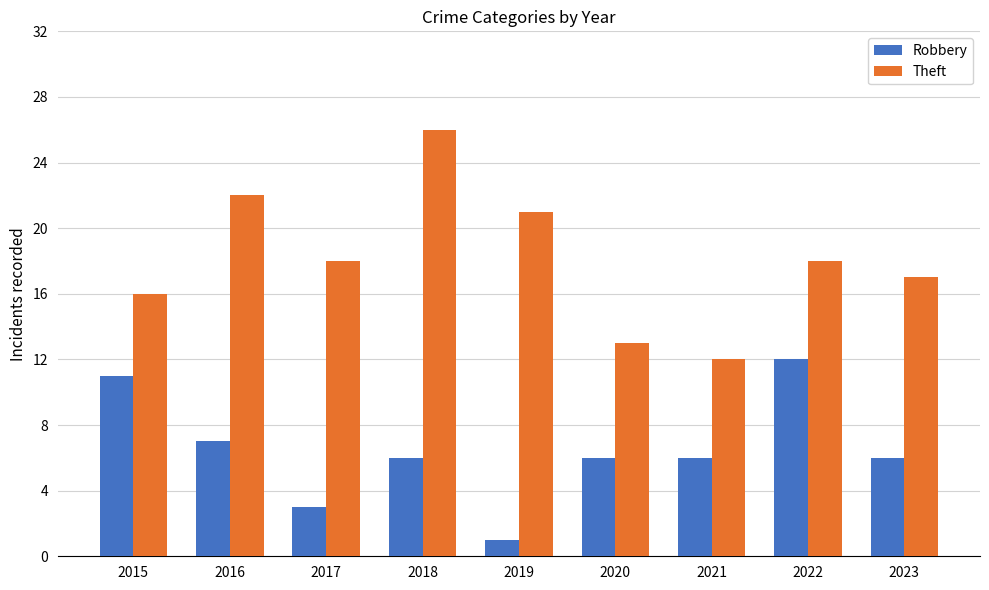

Reading left to right, what are all the values shown in this chart?

Robbery: 2015=11	2016=7	2017=3	2018=6	2019=1	2020=6	2021=6	2022=12	2023=6
Theft: 2015=16	2016=22	2017=18	2018=26	2019=21	2020=13	2021=12	2022=18	2023=17